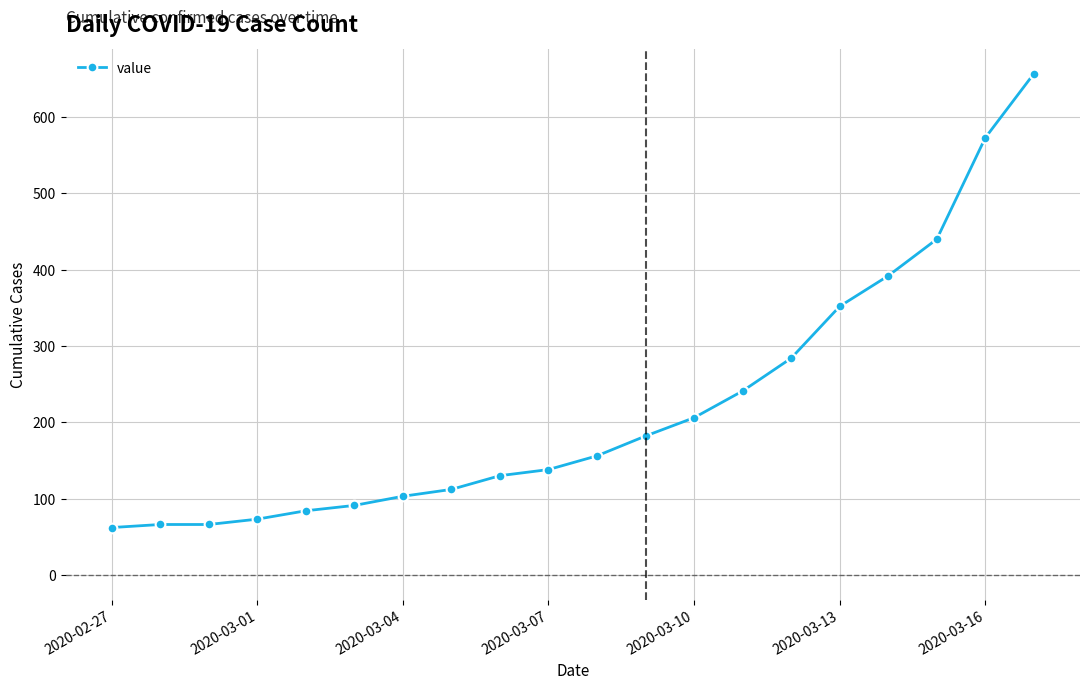

What is the average value?

220